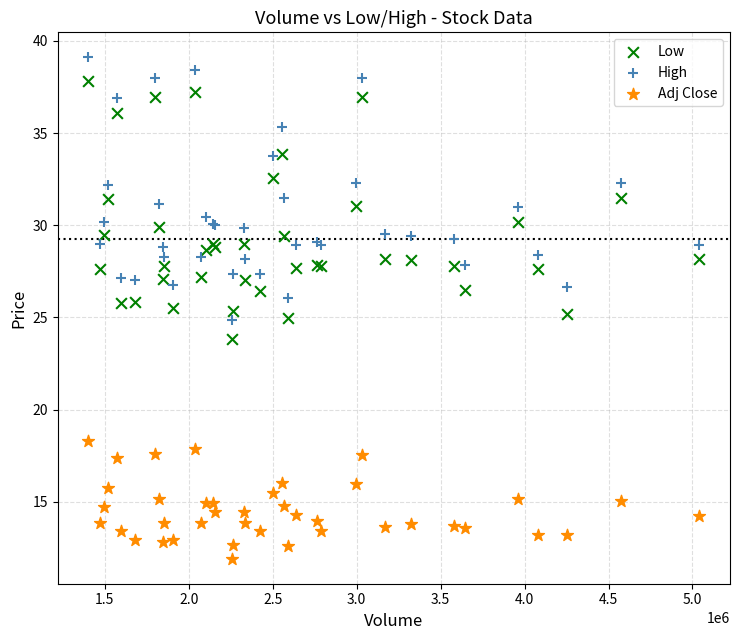

Which series contains the lowest Y value?

Adj Close